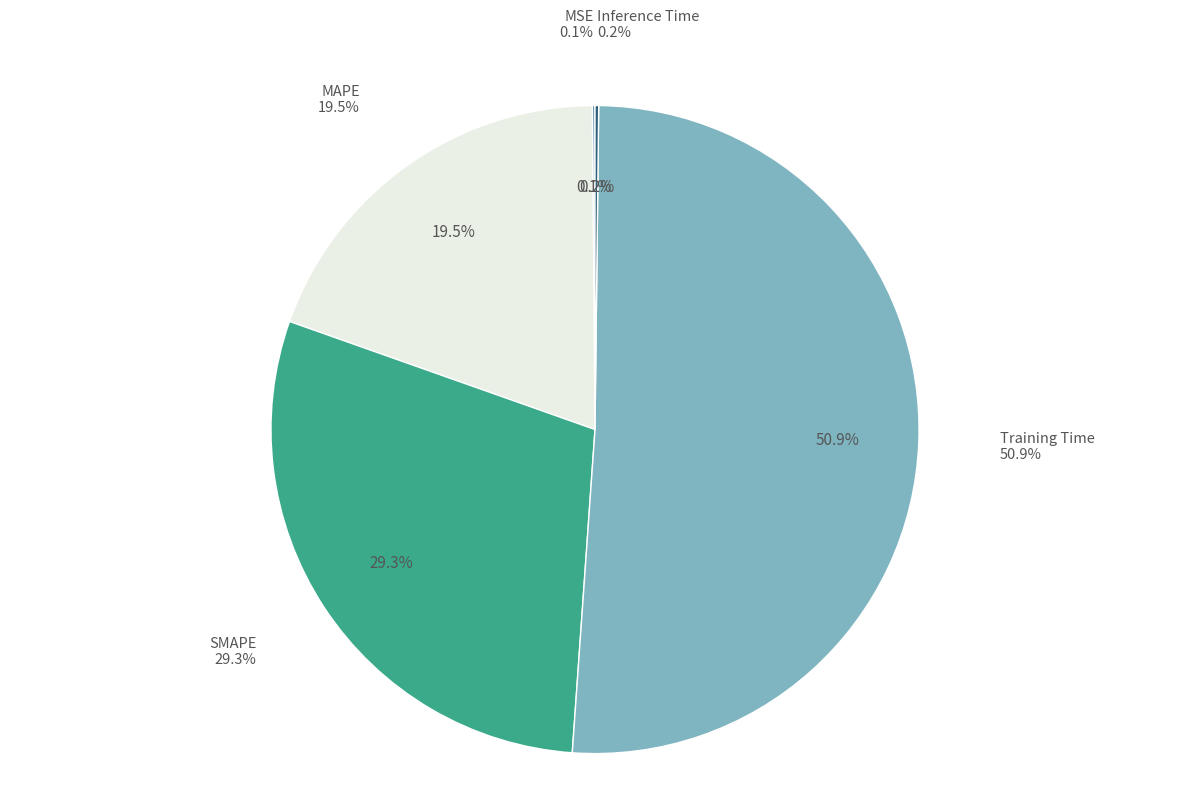

Which category has the biggest portion of the pie?

Training Time